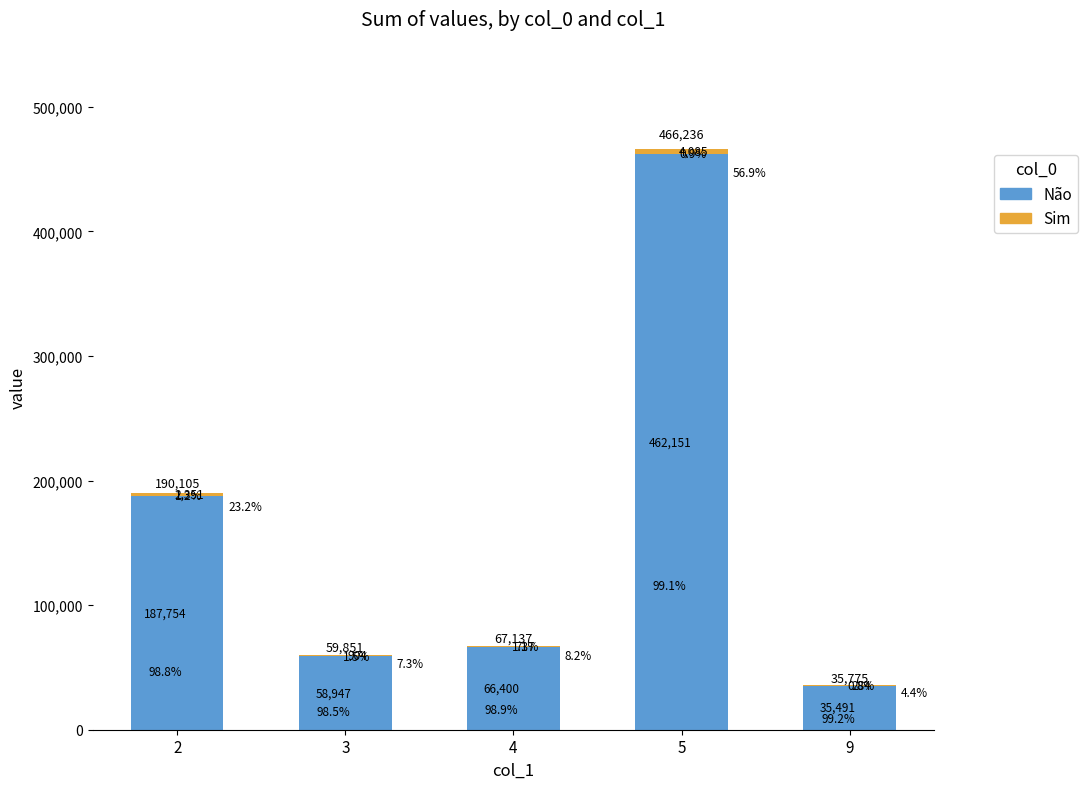

How many values in the Não series exceed 66400?

2